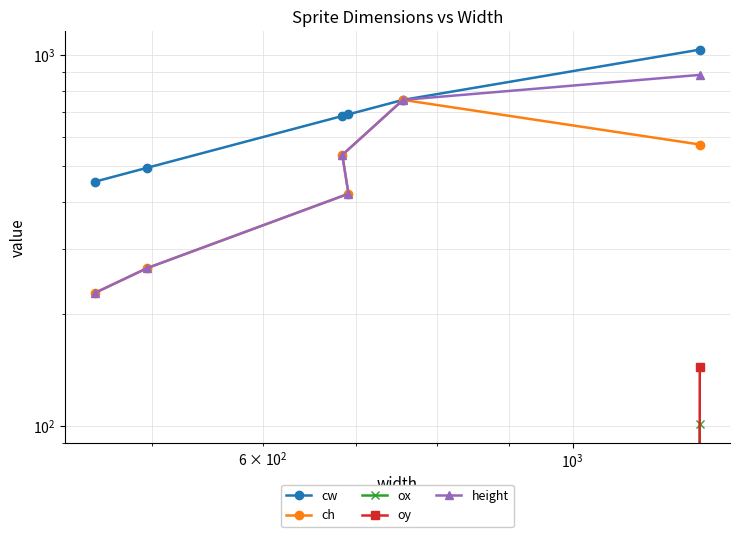

Which series has the largest range (max minus min)?

height